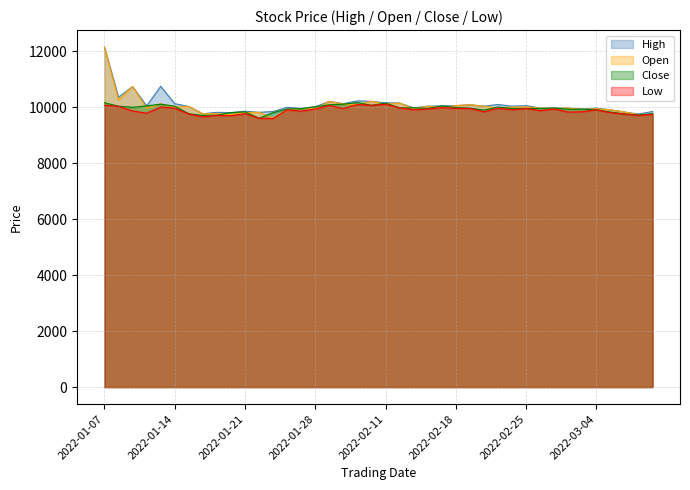

What is the maximum value for High?

12140